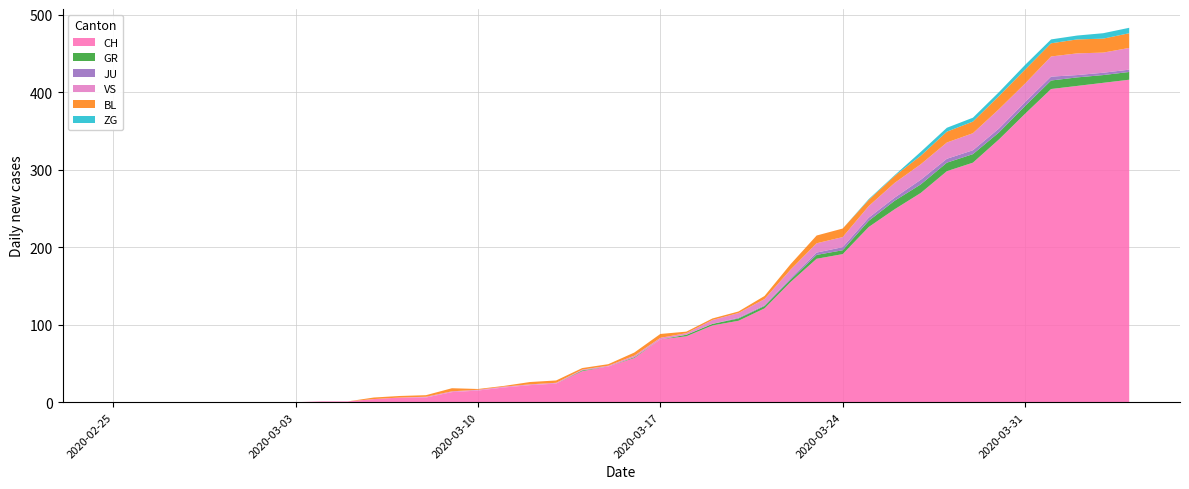

Reading left to right, transcribe all the data shown in this chart.

CH: 0=0	1=0	2=0	3=0	4=0	5=0	6=0	7=0	8=1	9=1	10=4	11=6	12=6	13=13	14=15	15=19	16=22	17=24	18=40	19=46	20=57	21=81	22=85	23=99	24=105	25=121	26=155	27=185	28=191	29=226	30=249	31=270	32=298	33=309	34=339	35=372	36=404	37=408	38=412	39=416
GR: 0=0	1=0	2=0	3=0	4=0	5=0	6=0	7=0	8=0	9=0	10=0	11=0	12=0	13=0	14=0	15=0	16=0	17=0	18=1	19=0	20=1	21=0	22=2	23=2	24=3	25=3	26=3	27=5	28=5	29=8	30=11	31=11	32=11	33=11	34=9	35=10	36=11	37=11	38=10	39=10
JU: 0=0	1=0	2=0	3=0	4=0	5=0	6=0	7=0	8=0	9=0	10=0	11=0	12=0	13=0	14=0	15=0	16=0	17=0	18=0	19=0	20=0	21=0	22=0	23=0	24=1	25=1	26=2	27=3	28=4	29=4	30=4	31=6	32=5	33=5	34=5	35=5	36=5	37=3	38=3	39=3
VS: 0=0	1=0	2=0	3=0	4=0	5=0	6=0	7=0	8=0	9=0	10=0	11=0	12=1	13=1	14=1	15=1	16=1	17=1	18=1	19=1	20=2	21=2	22=2	23=5	24=6	25=8	26=11	27=12	28=13	29=15	30=19	31=20	32=21	33=22	34=25	35=24	36=26	37=28	38=26	39=28
BL: 0=0	1=0	2=0	3=0	4=0	5=0	6=0	7=0	8=0	9=0	10=2	11=2	12=2	13=4	14=1	15=1	16=3	17=3	18=2	19=2	20=4	21=5	22=2	23=2	24=2	25=4	26=7	27=10	28=11	29=8	30=9	31=11	32=14	33=15	34=17	35=18	36=17	37=18	38=18	39=19
ZG: 0=0	1=0	2=0	3=0	4=0	5=0	6=0	7=0	8=0	9=0	10=0	11=0	12=0	13=0	14=0	15=0	16=0	17=0	18=0	19=0	20=0	21=0	22=0	23=0	24=0	25=0	26=0	27=0	28=0	29=1	30=1	31=5	32=5	33=5	34=5	35=6	36=5	37=5	38=7	39=7